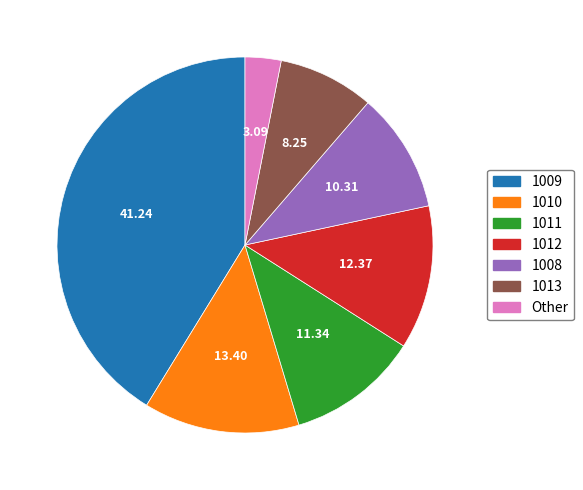

Approximately how many times larger is the value at 1013 compared to 1011?

0.7